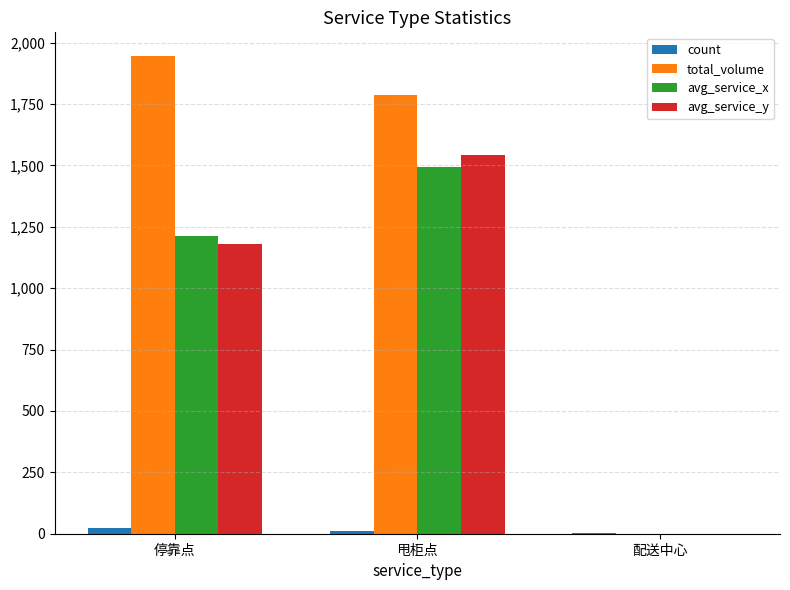

What is the highest value of the total_volume series?

1945